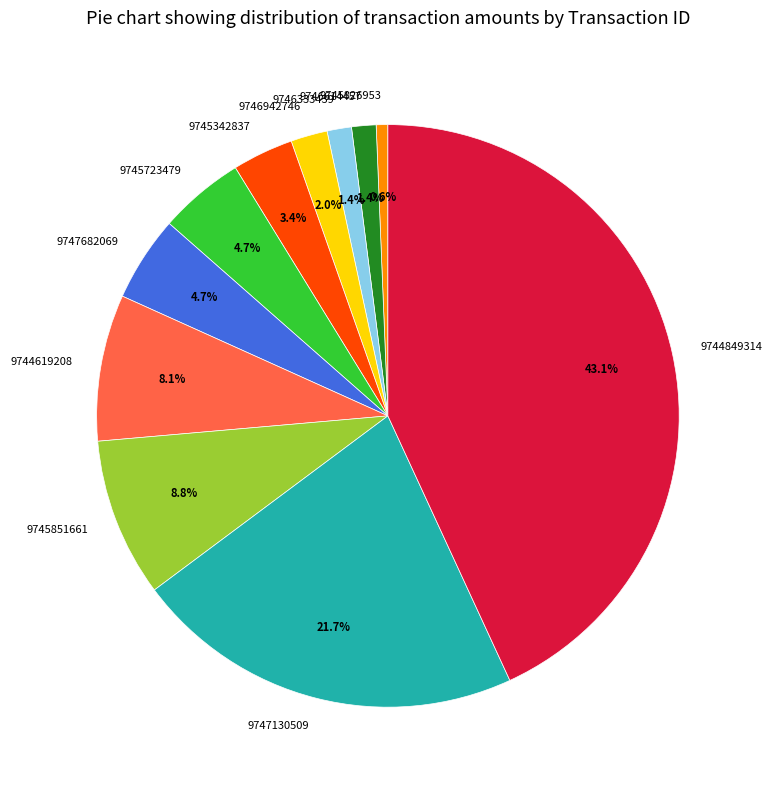

Approximately how many times larger is the value at 9747130509 compared to 9744619208?

2.7